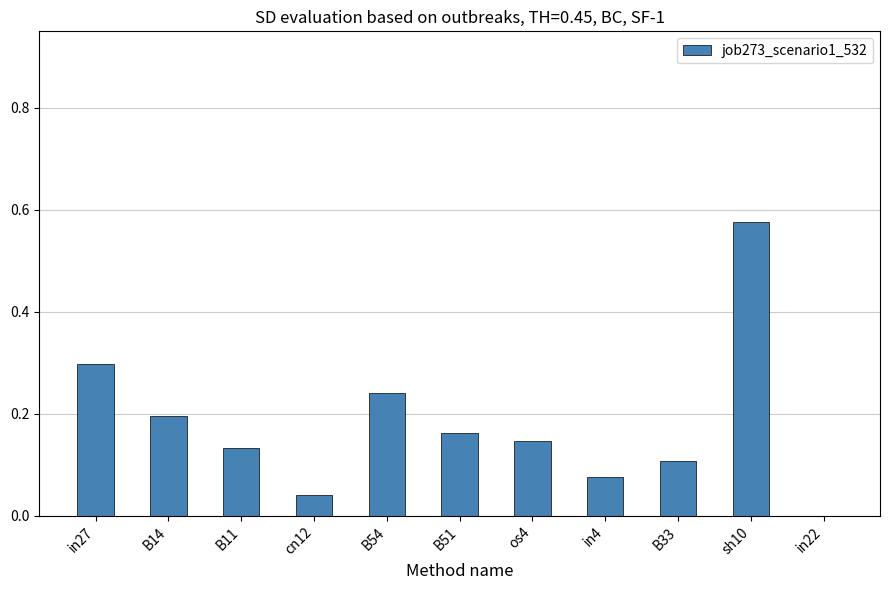

True or false: the data shows 0.1 at B11.

True